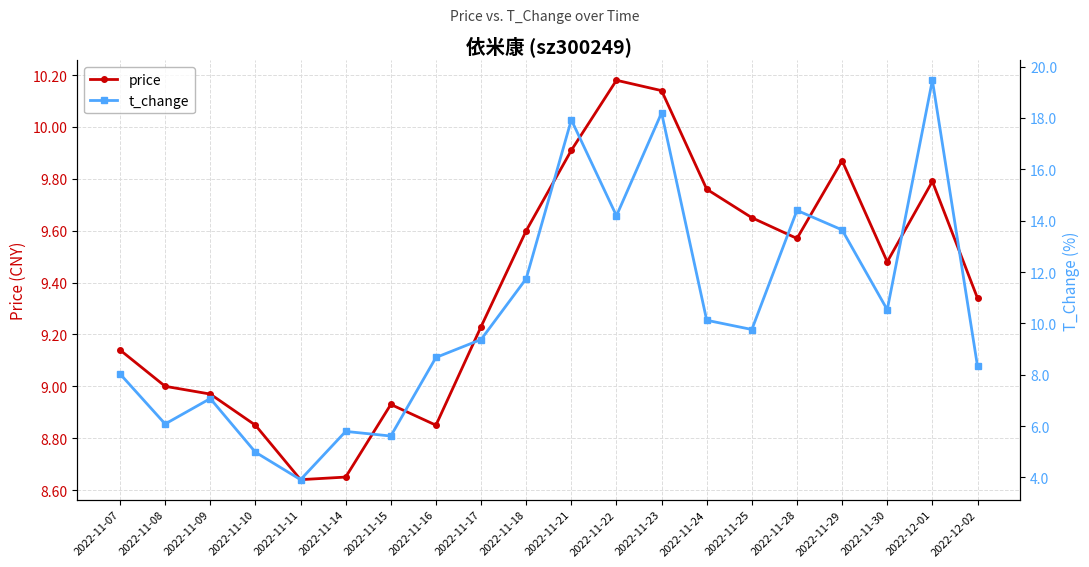

Which series ends up on top after the final intersection of price and t_change?

price